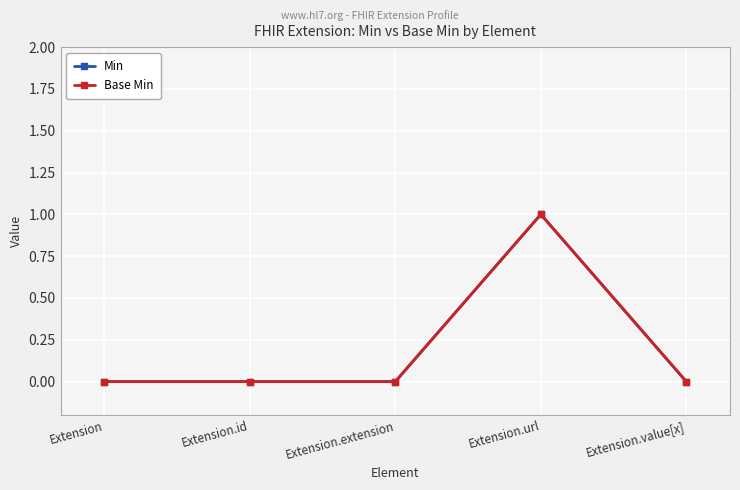

At which label does Min reach its peak?

Extension.url